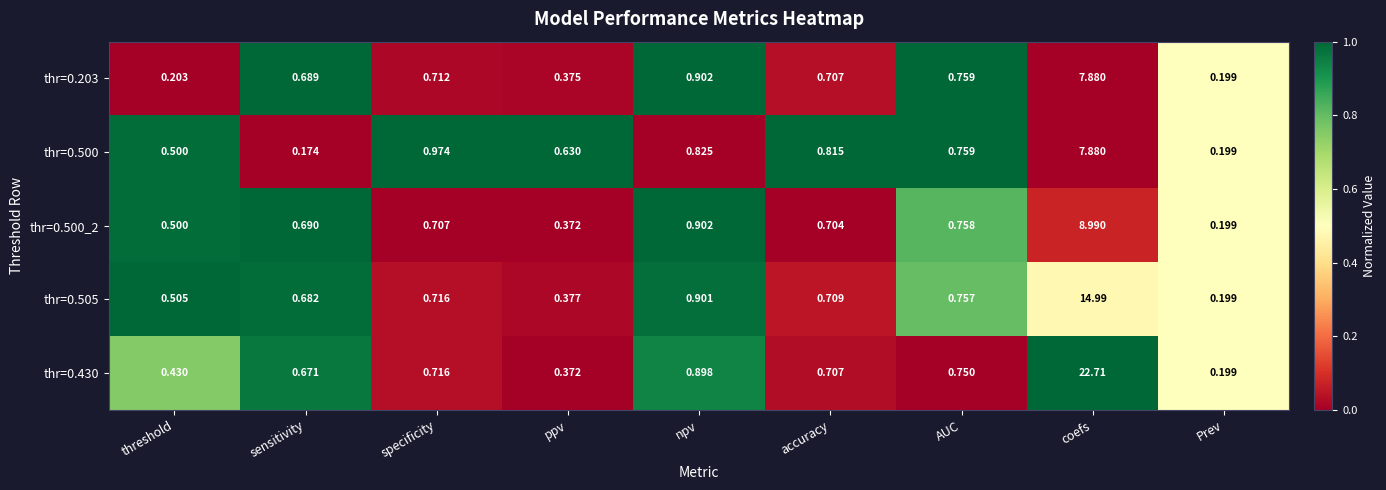

At which label does thr=0.430 reach its minimum?

Prev